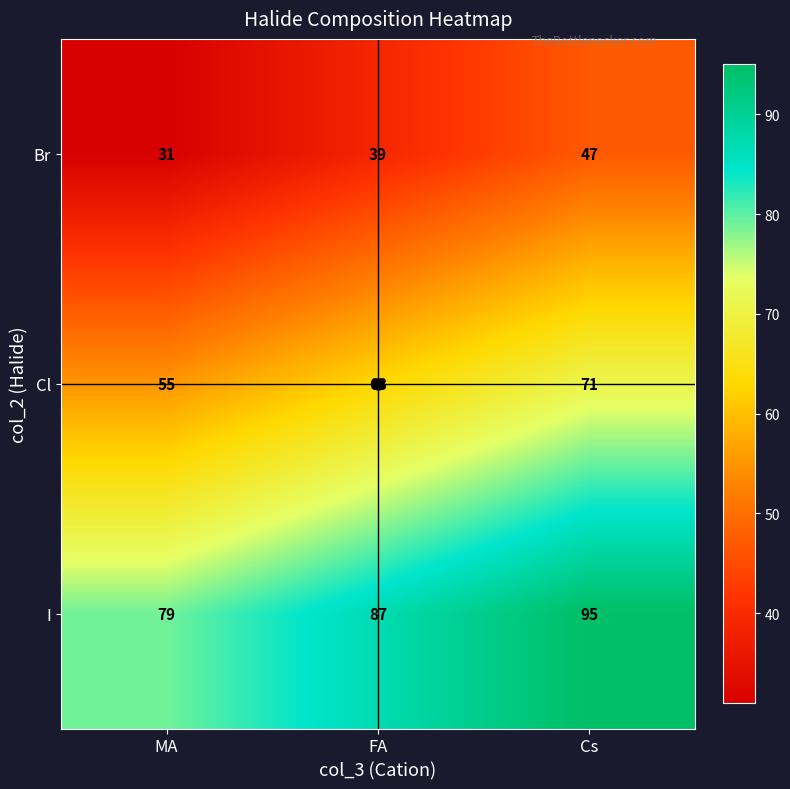

What is the difference between the maximum and minimum values in the Br series?

16